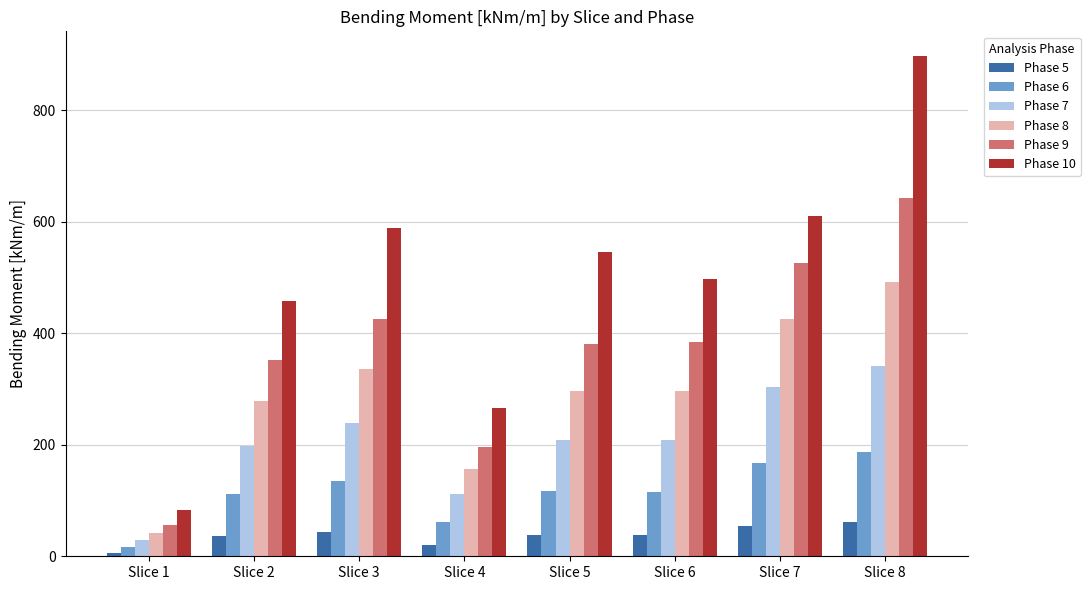

What is the sum of the Phase 9 values at Slice 6 and Slice 2?

736.6